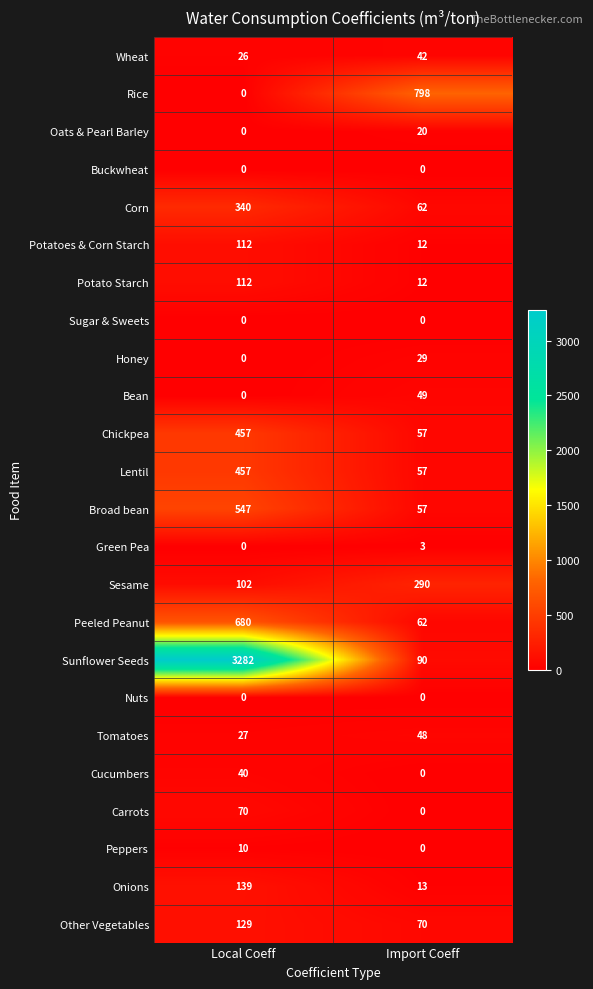

What is the spread (max minus min) of values at Import Coeff?

798